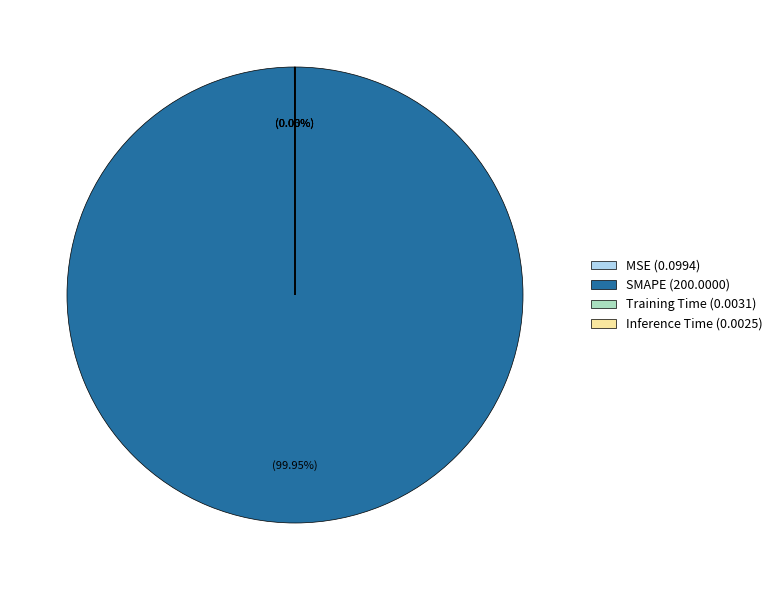

Is there any slice that represents more than half of the pie?

Yes